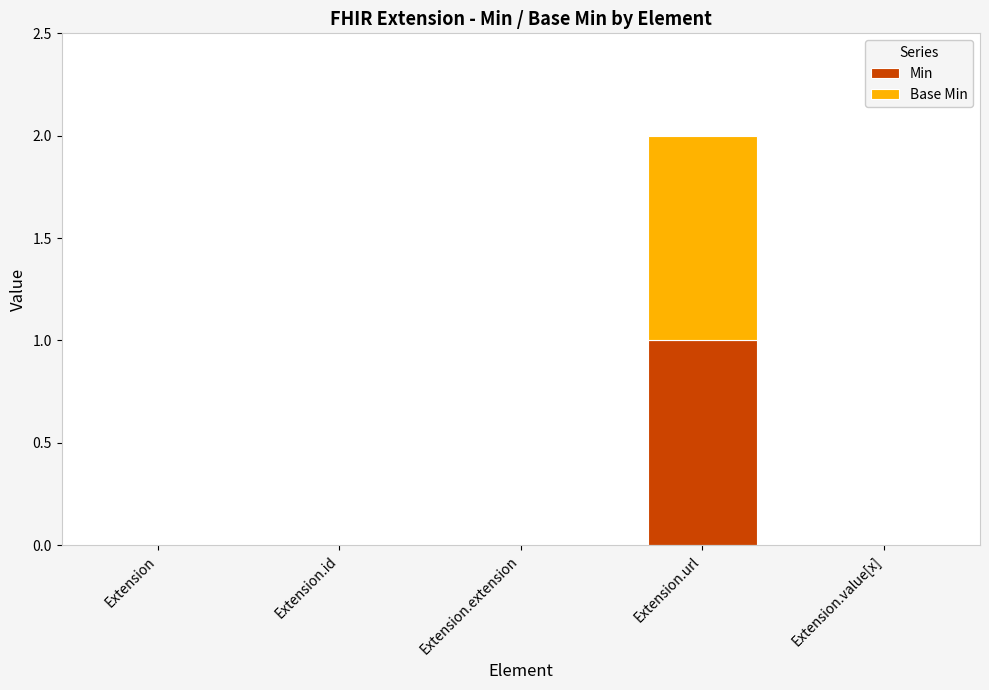

At which category is the sum across all series the highest?

Extension.url